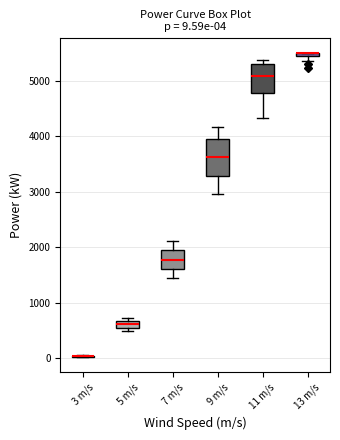

Which box is the tallest, from its lower edge to its upper edge?

9 m/s